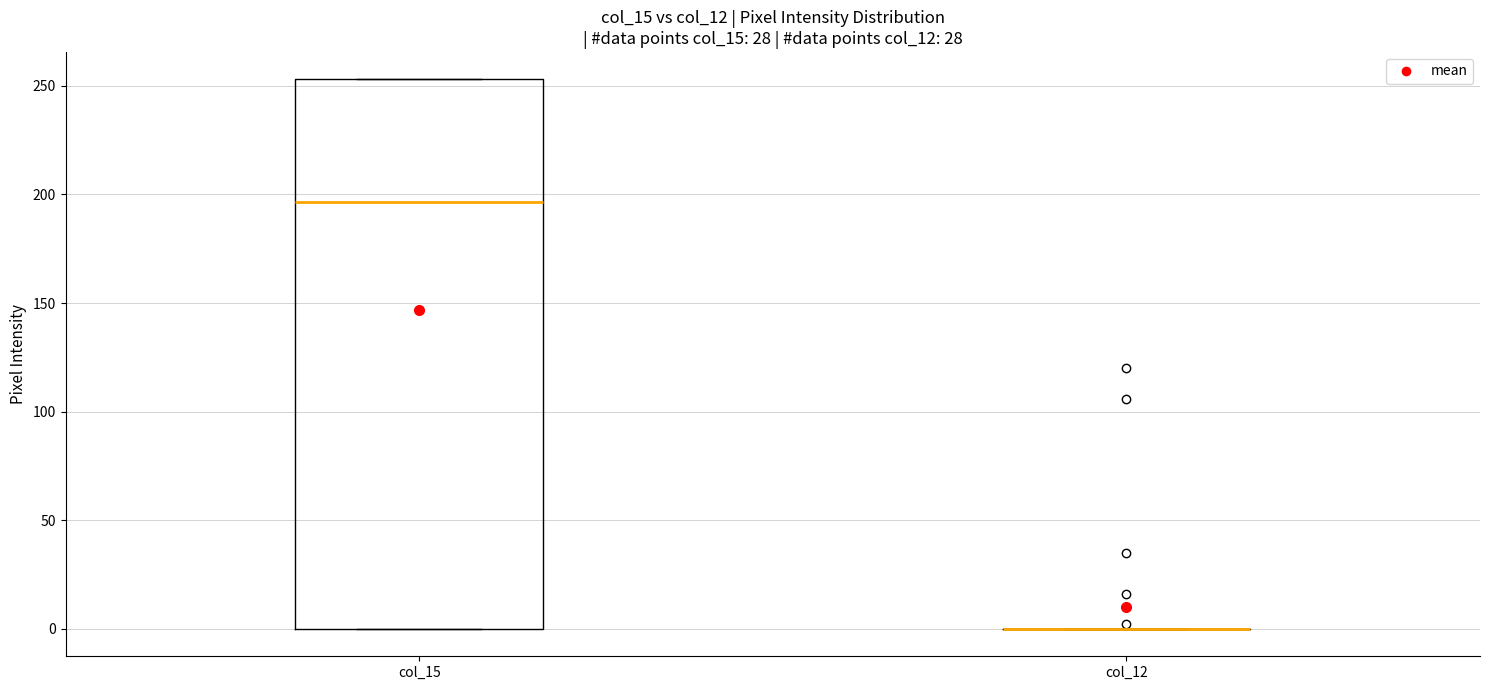

Reading left to right, read every box against the y-axis: the position of its median line, the range the box covers, and the ends of its whiskers. The values are not printed on the chart, so give them approximately, as read against the axis.

col_15: median 195, box 0 to 255, whiskers 0 to 255
col_12: box collapsed to a line at 0, whiskers 0 to 0